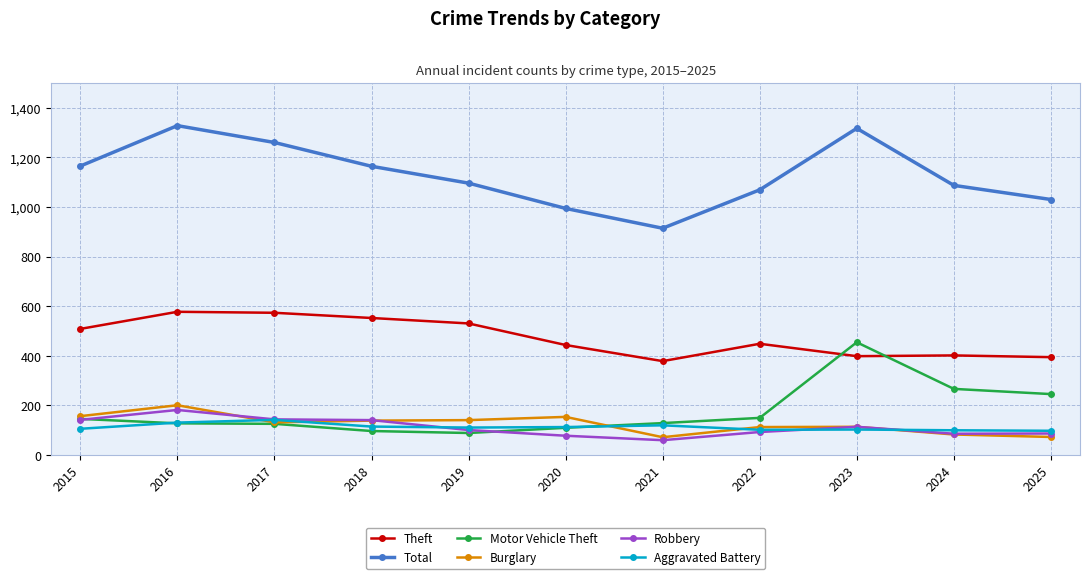

What is the smallest value displayed?

59